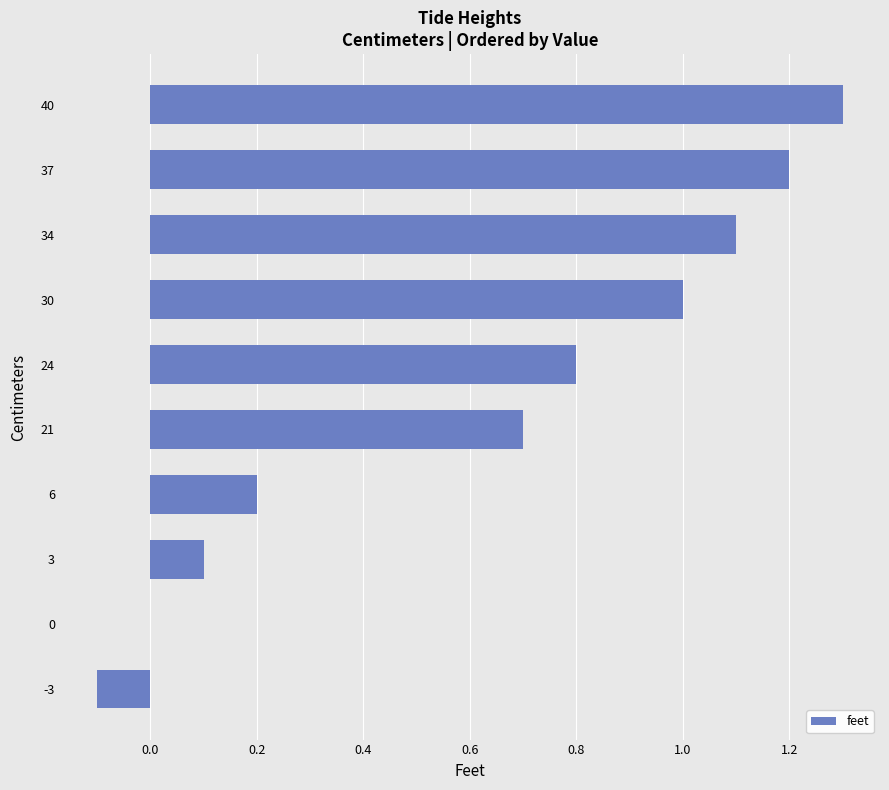

Which category has the highest value across all series?

40